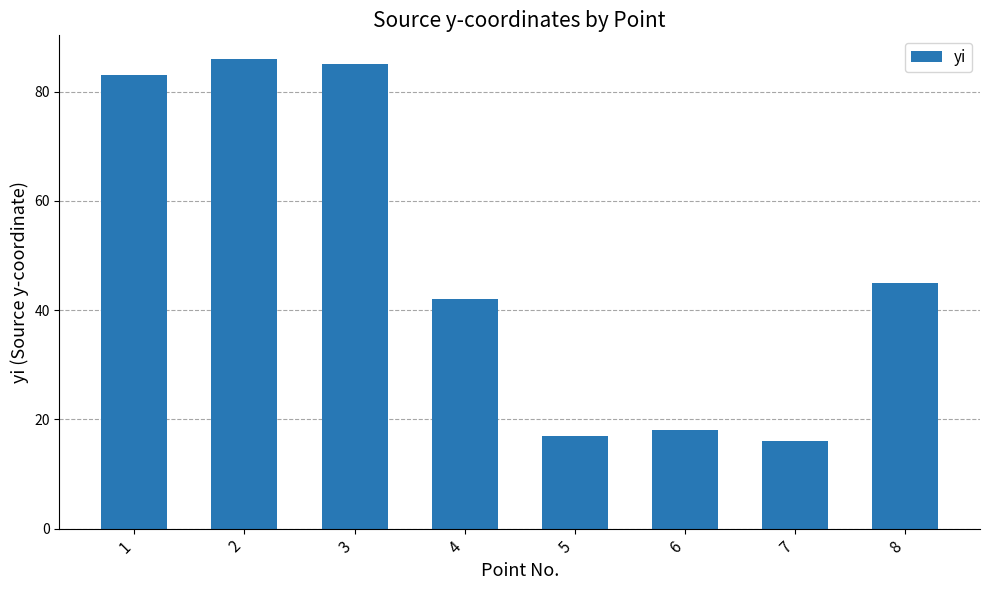

What is the maximum value shown in the chart?

86